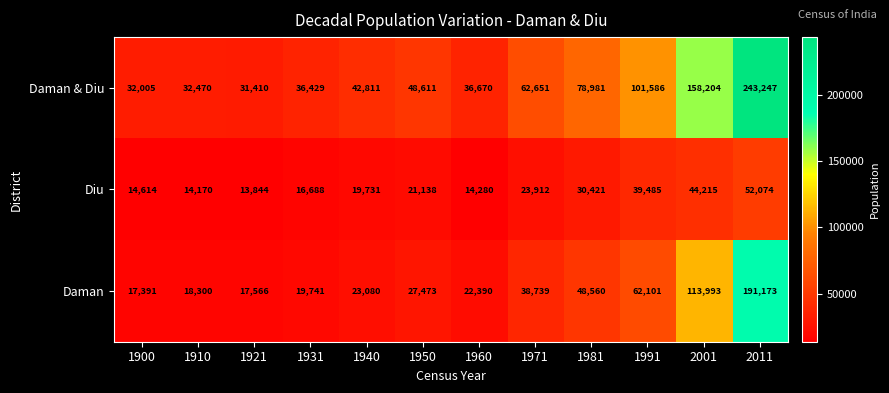

Count the number of categories in the chart.

12